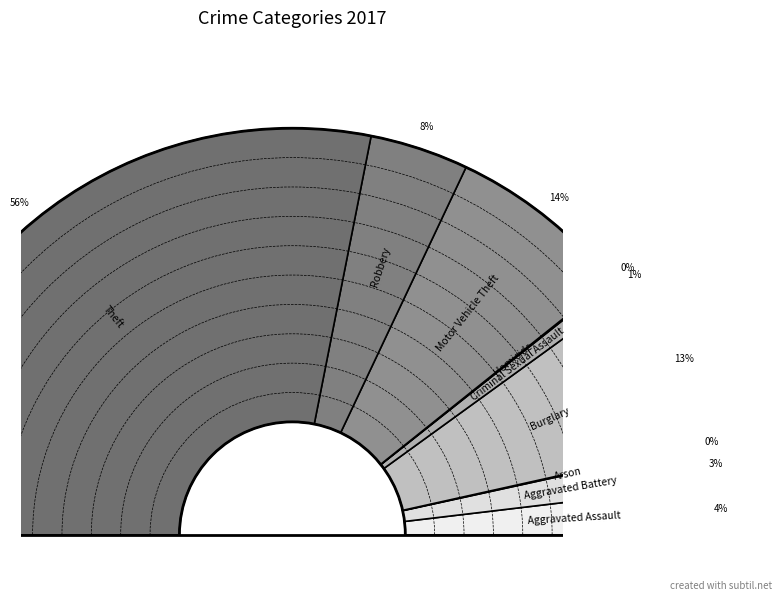

Count the number of slices in the pie.

9